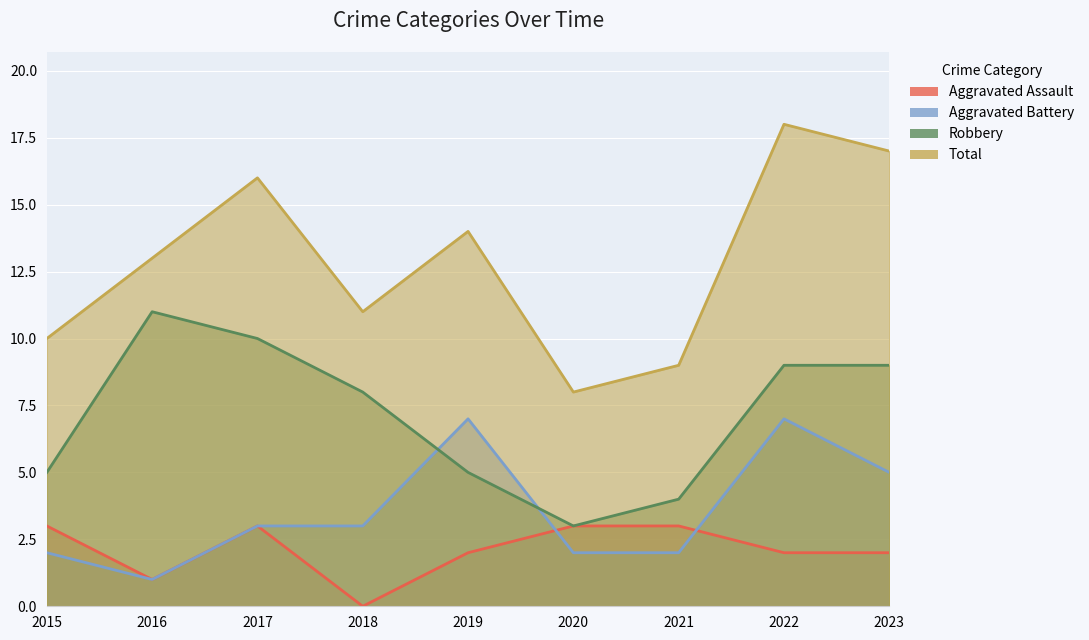

Where is Total nearest to the value 13?

2016